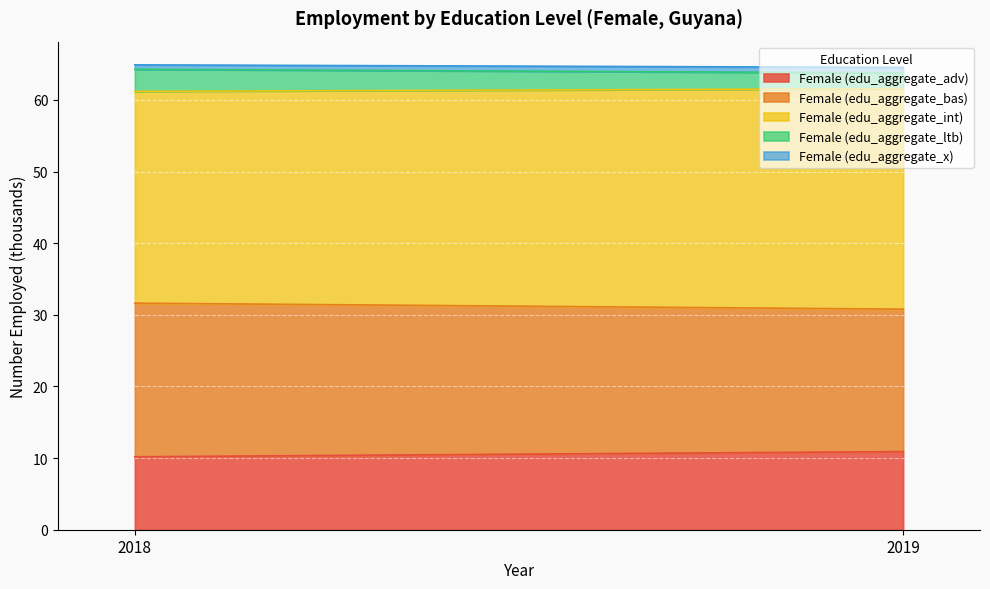

Is the value of Female (edu_aggregate_adv) at 2019 greater than the value of Female (edu_aggregate_bas) at 2019?

No